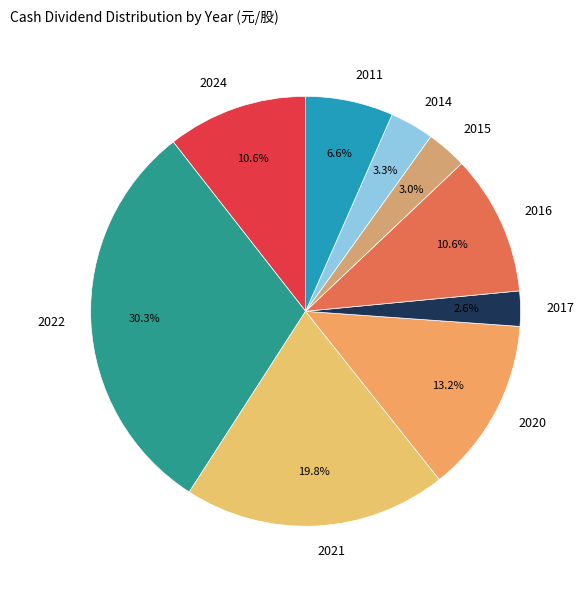

Count the number of slices in the pie.

9